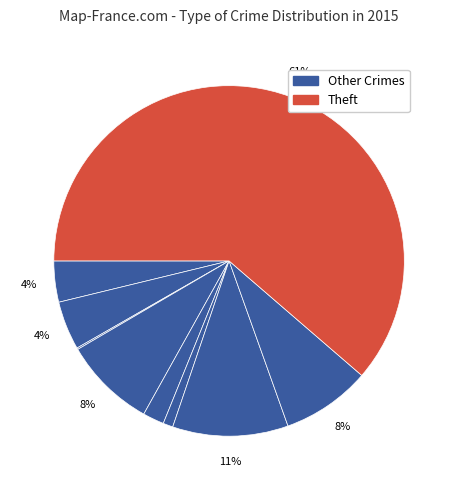

Is there a majority slice in this chart?

Yes